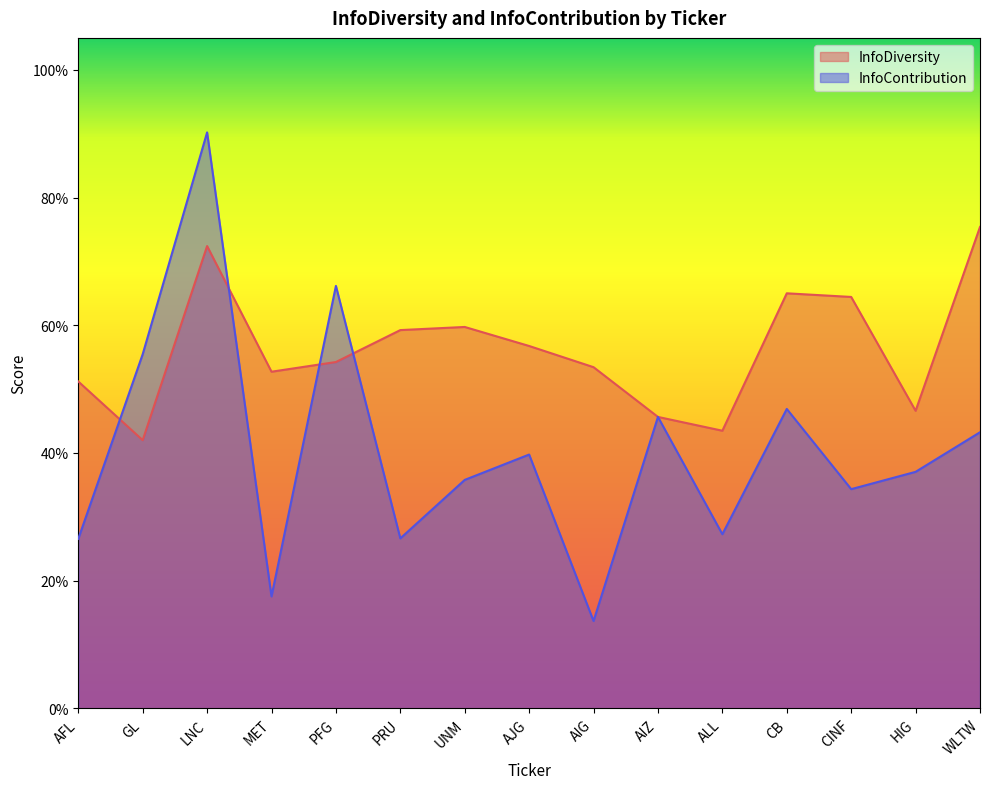

Where do InfoContribution and InfoDiversity first cross each other?

AFL and GL